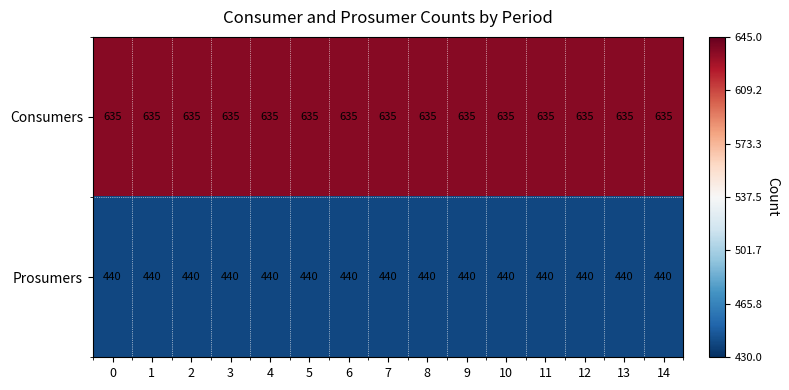

What is the greatest value displayed?

635